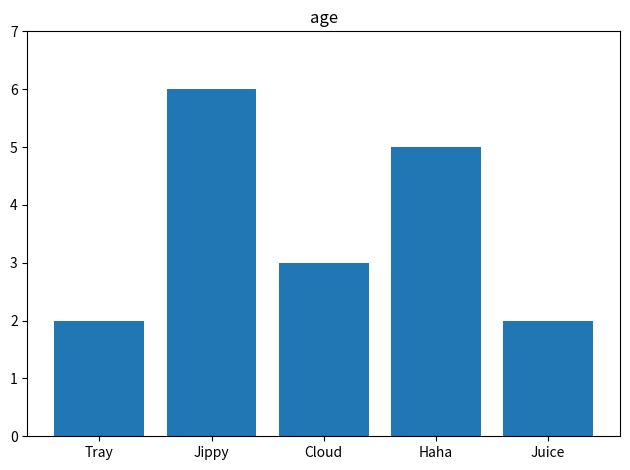

How many bars are there in total?

5